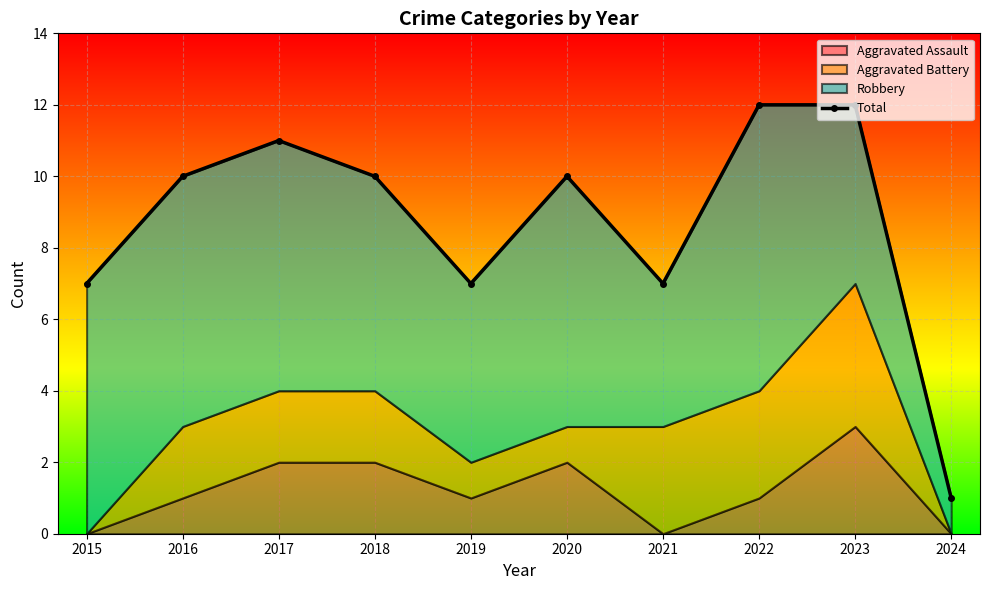

How many values are below 10?

4